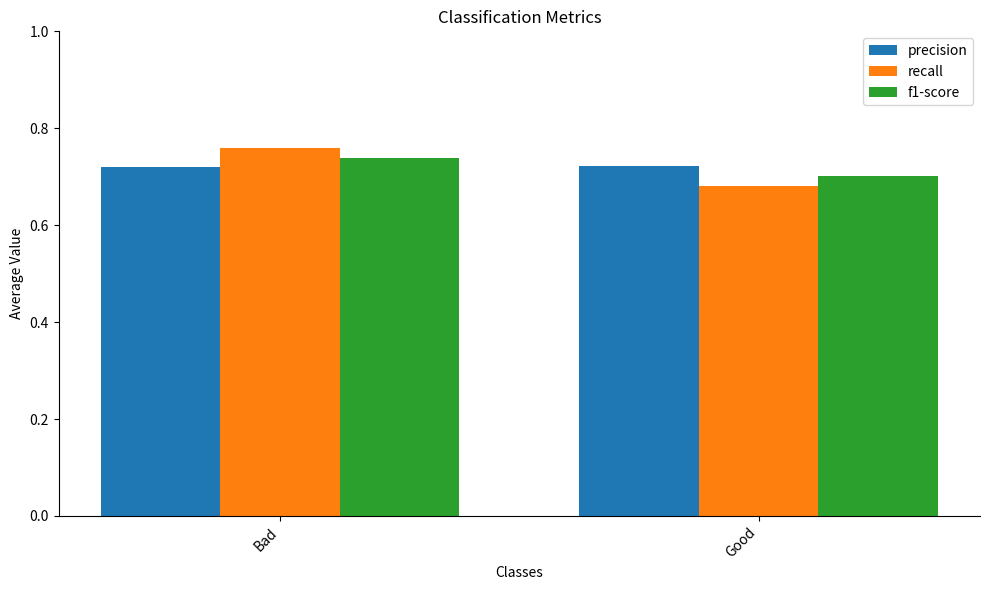

At which category is the sum across all series the highest?

Bad